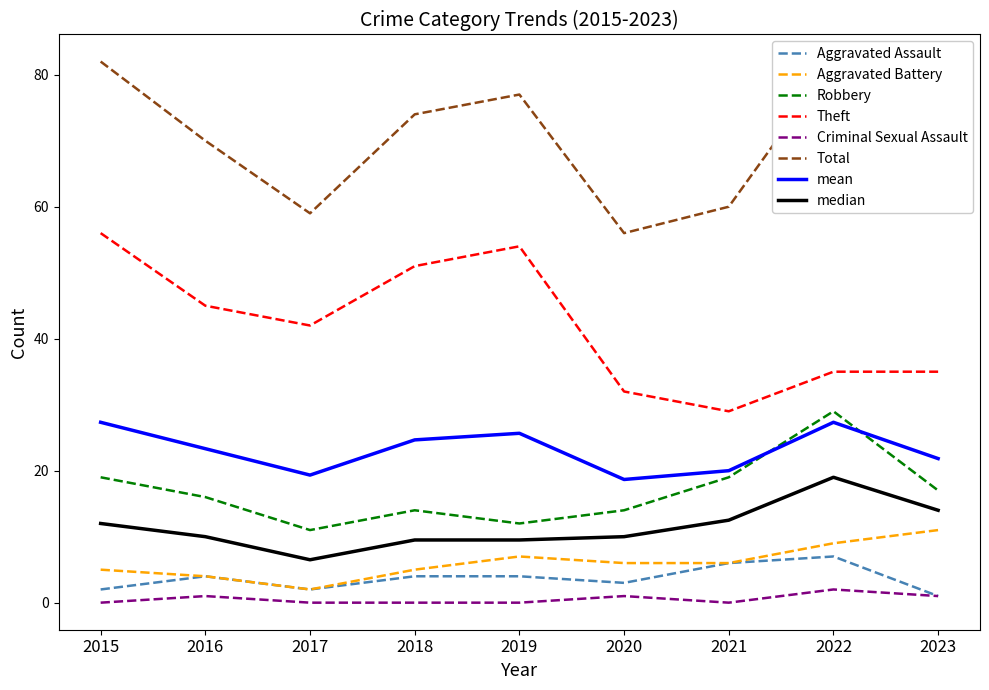

Where is Aggravated Assault nearest to the value 4?

2016